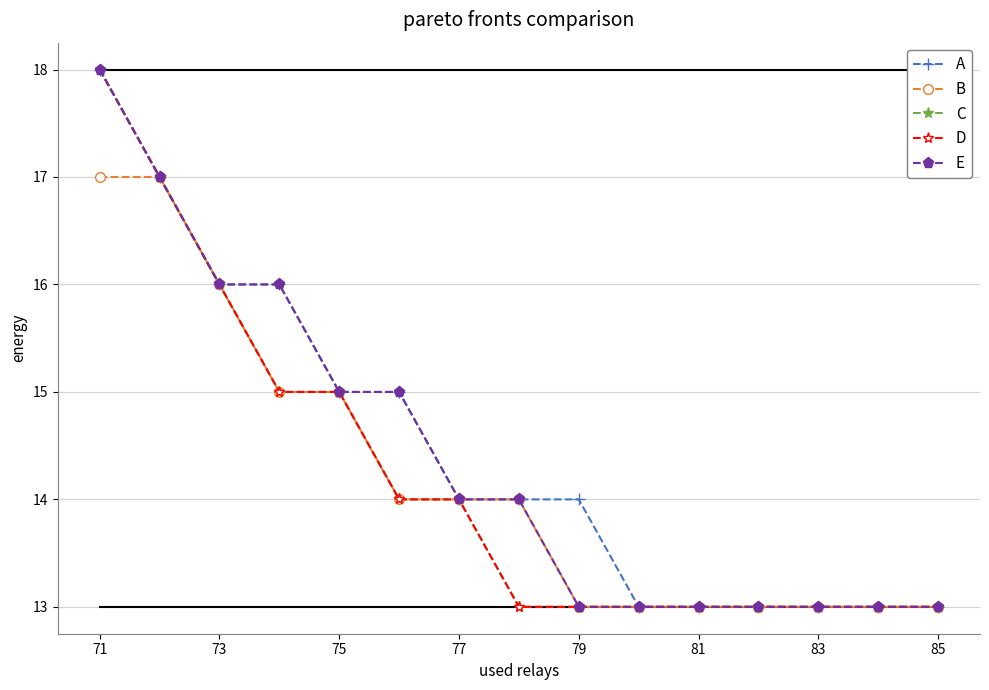

What are all the series names shown in the legend?

A, B, C, D, E